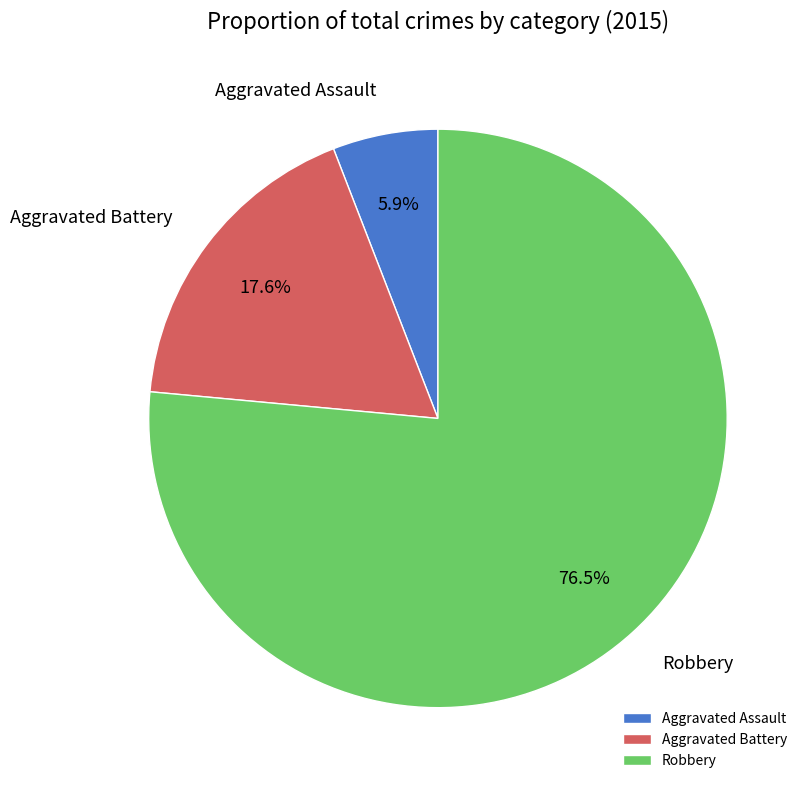

The Aggravated Battery slice represents 24% of the pie. True or false?

False